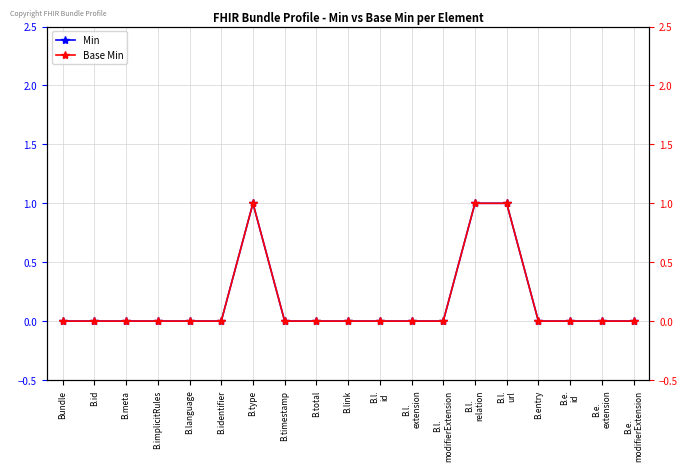

At how many categories does at least one series exceed 0?

3